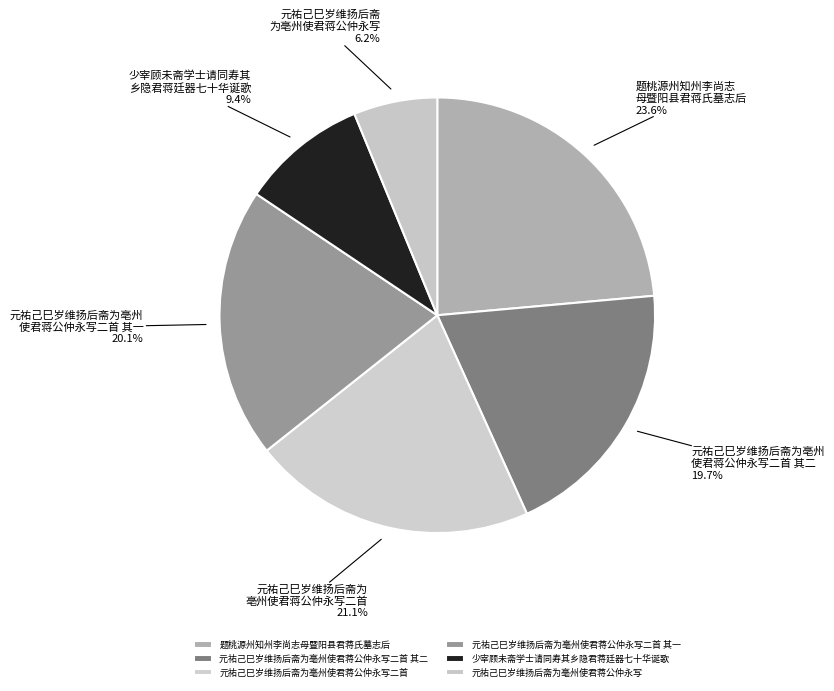

Is the sum of 元祐己巳岁维扬后斋为亳州使君蒋公仲永写二首 and 元祐己巳岁维扬后斋为亳州使君蒋公仲永写 greater than half?

No